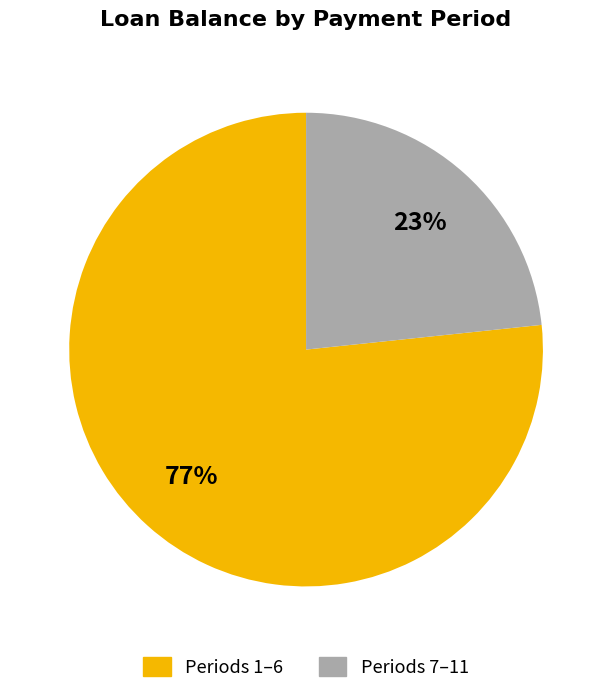

To the nearest percent, what is the average slice percentage?

50%